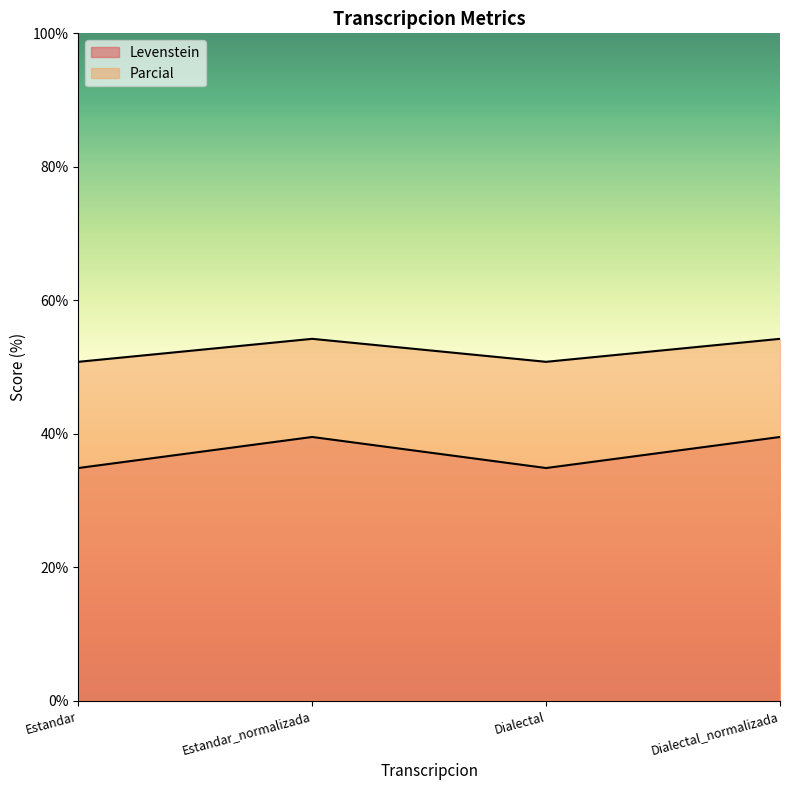

Is the value of Levenstein at Estandar_normalizada greater than the value of Parcial at Dialectal?

No